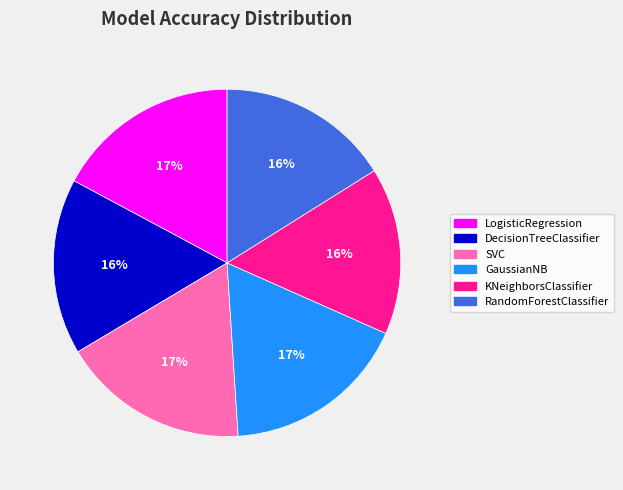

Is it true that SVC is 26% of the pie?

False